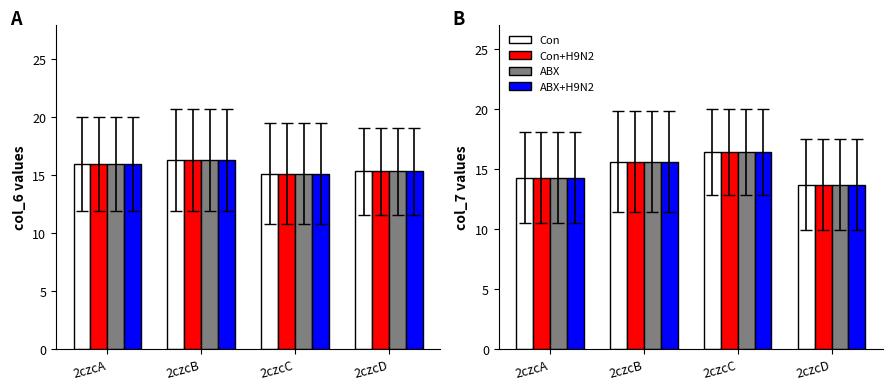

What is the maximum value for ABX+H9N2?

16.4